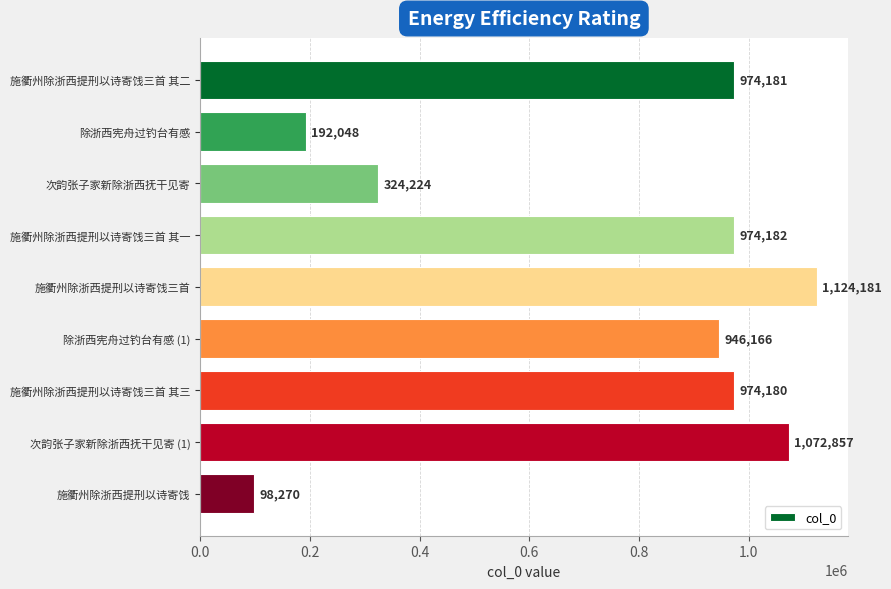

What is the minimum value shown in the chart?

98270